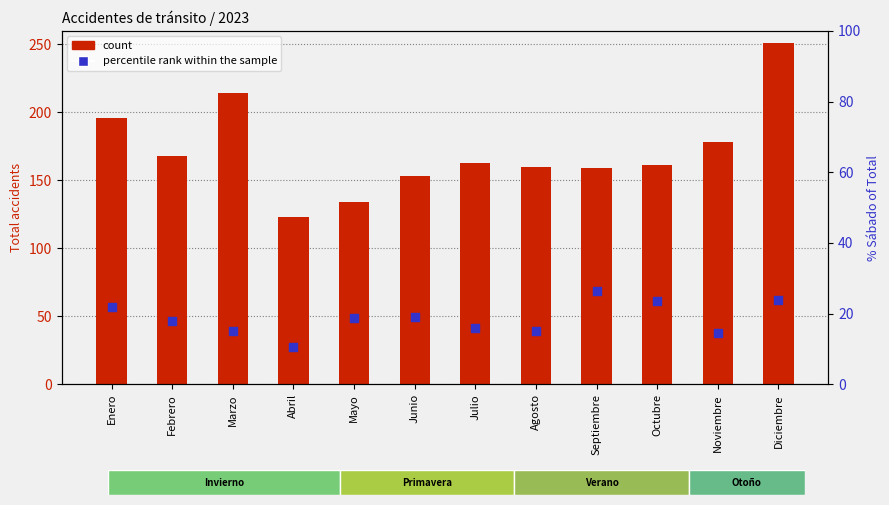

What are all the series names shown in the legend?

count, percentile rank within the sample